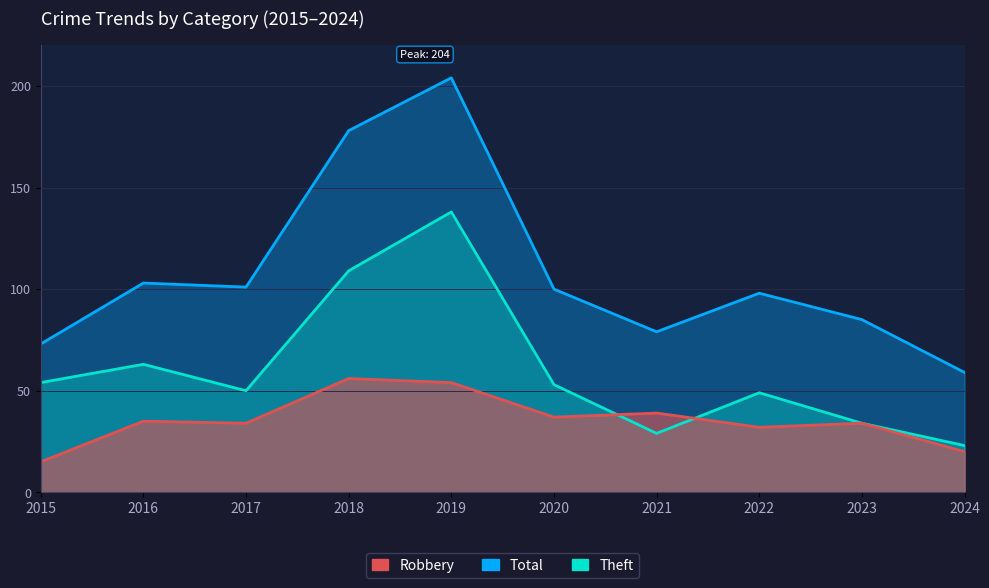

Read the Theft value at 2015, to the nearest 5.

55